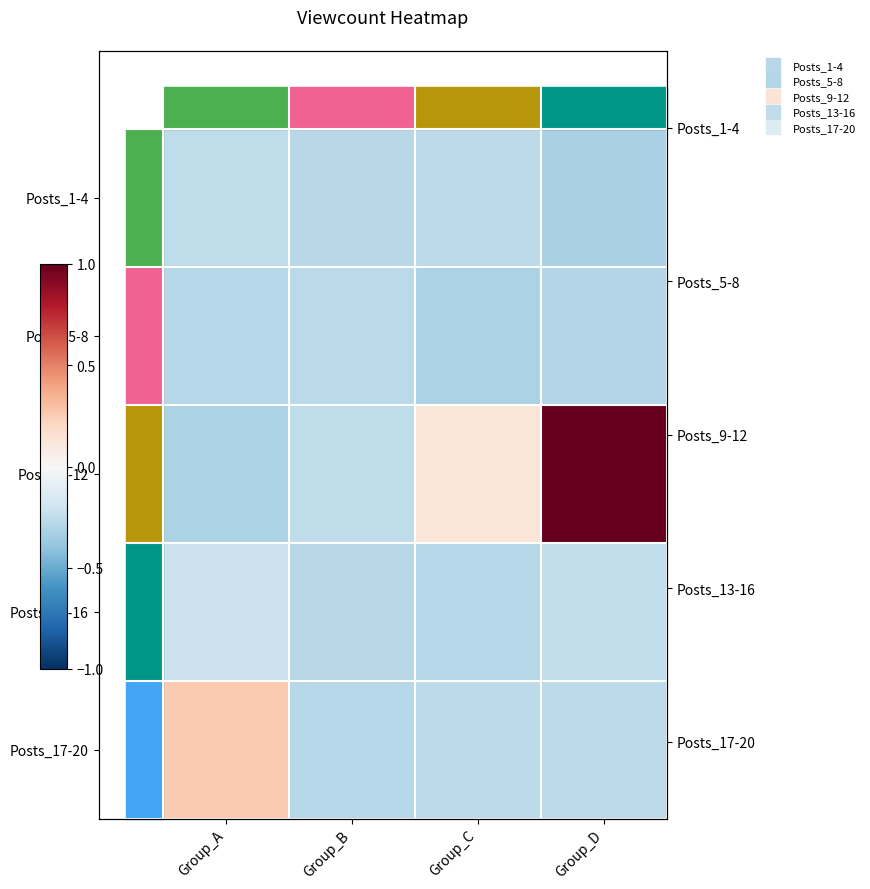

The value of Posts_9-12 at Group_A is -0.3. True or false?

True